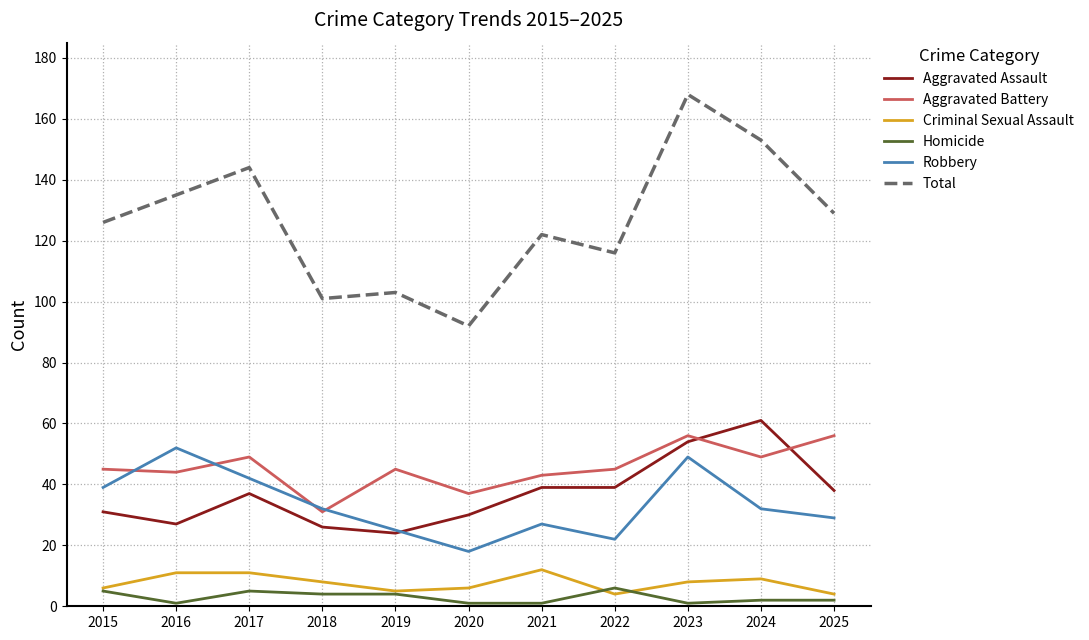

Which category has the lowest value in the Robbery series?

2020